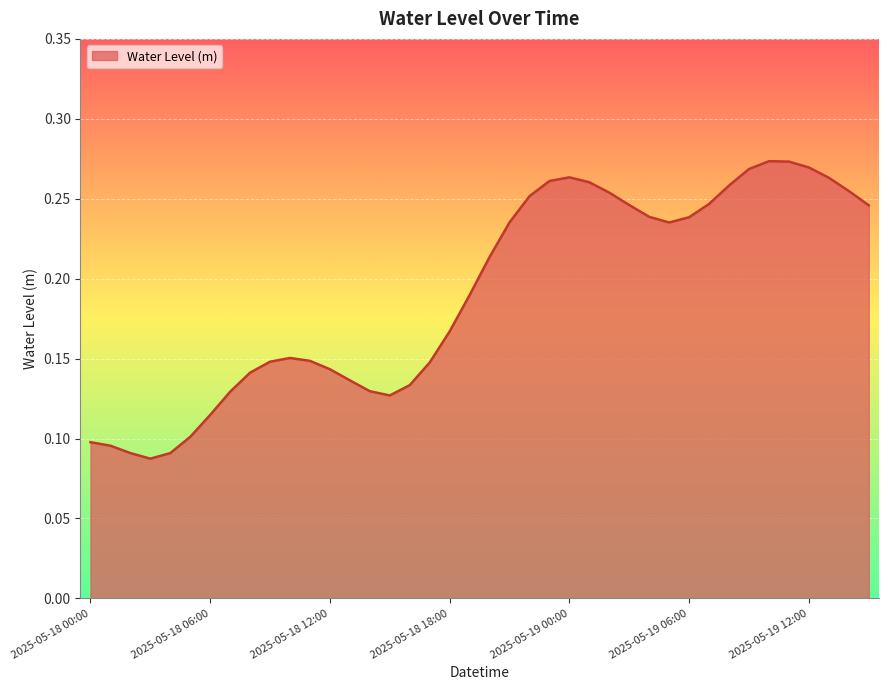

What is the difference between the maximum and minimum values?

0.2